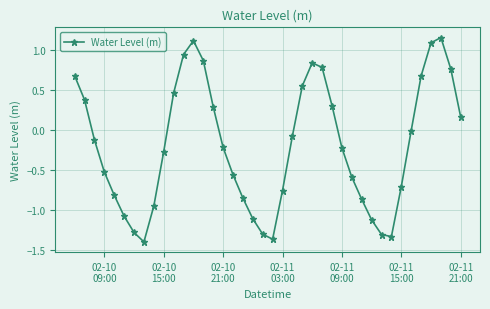

True or false: the data has more than 0 interior local peaks.

True